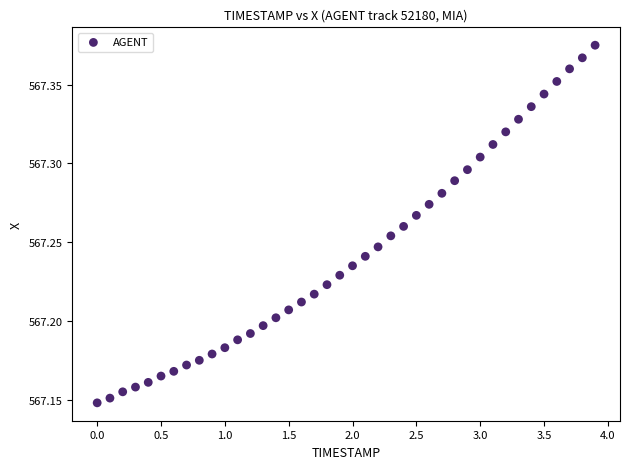

What is the range of X values (max minus min)?

3.9